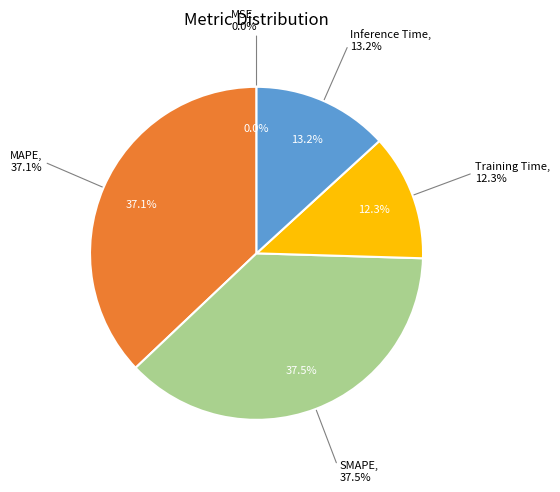

Between MSE and Training Time, which is larger?

Training Time